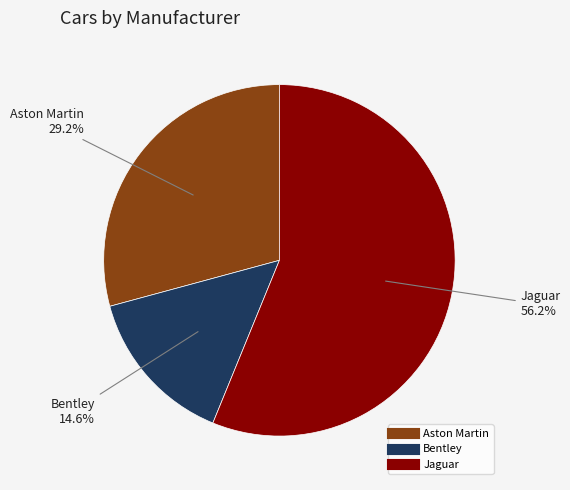

To the nearest percent, what is the combined percentage of Bentley and Jaguar?

71%